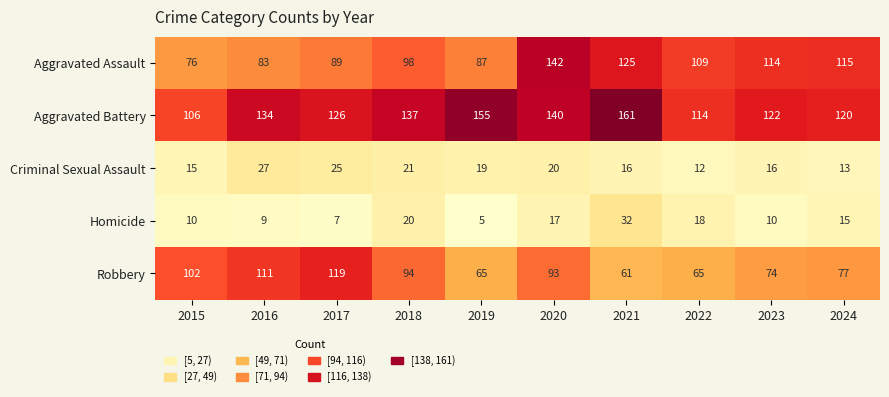

What is the spread (max minus min) of values at 2023?

112